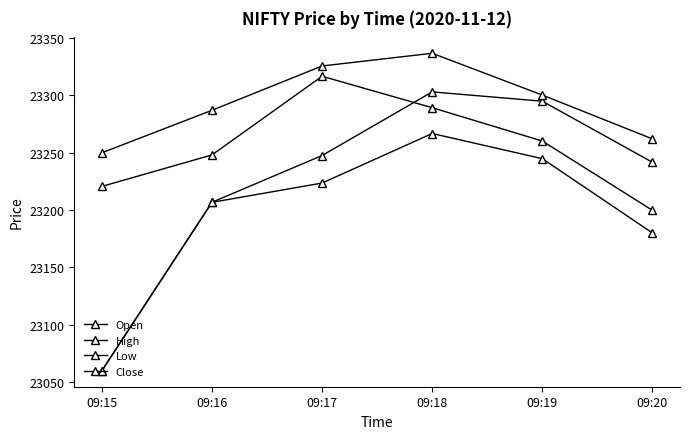

Is it true that High equals 23325.3 at 09:17?

True